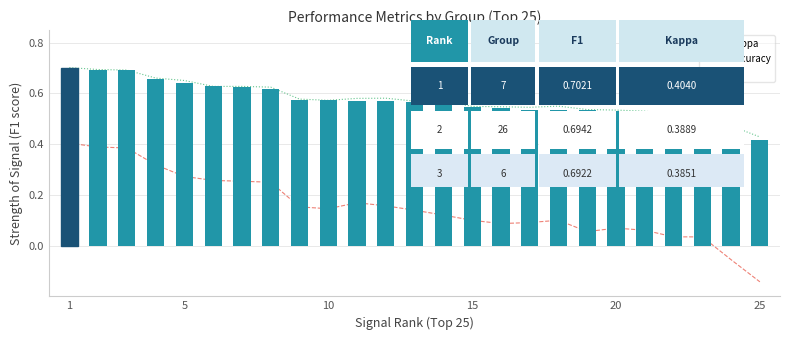

What is the total value across all series at 15?

1.2